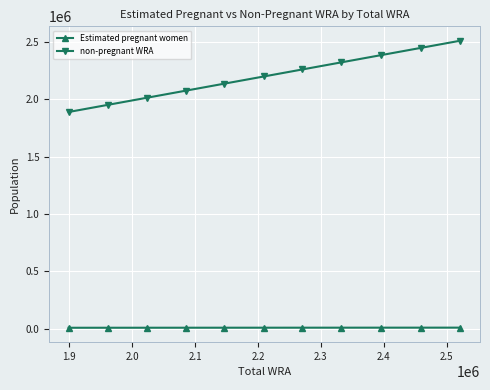

True or false: non-pregnant WRA and Estimated pregnant women cross at least once.

False